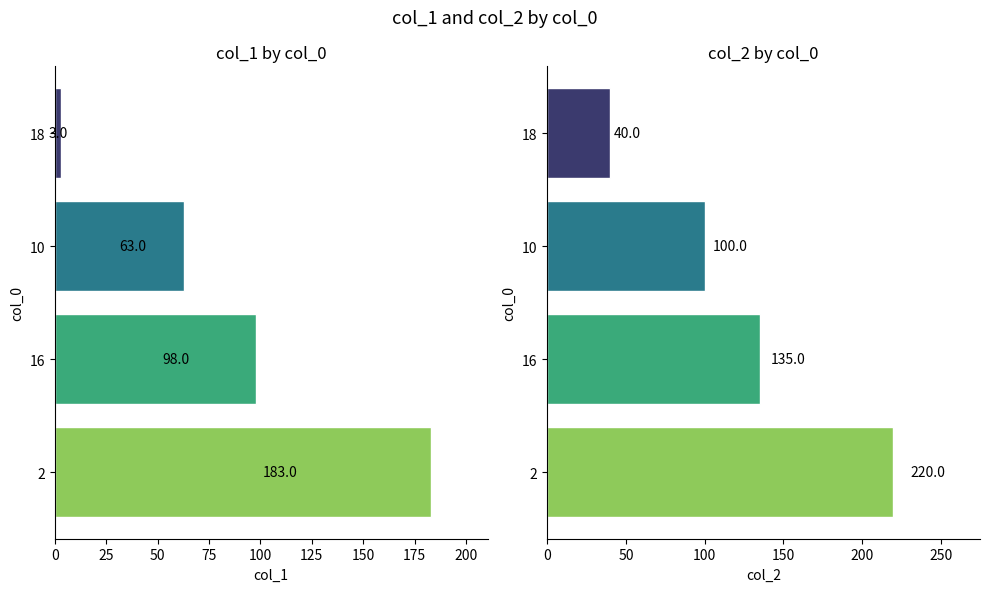

What are all the series names shown in the legend?

col_1, col_2